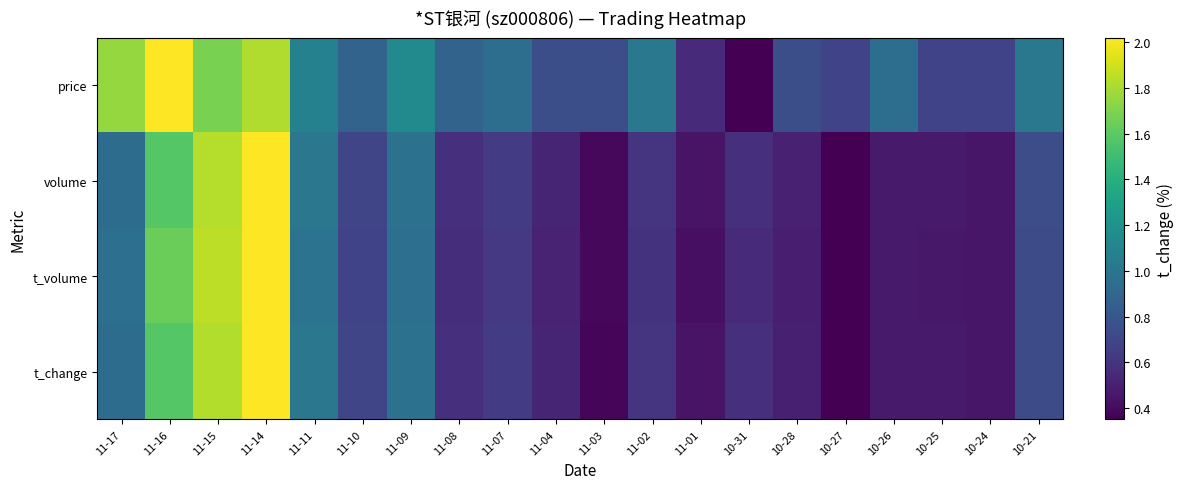

Which series has the largest total across all categories?

price